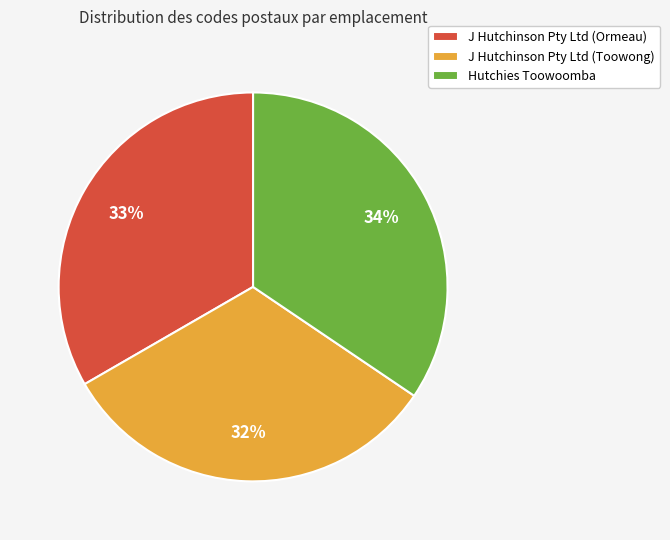

Count the number of slices in the pie.

3